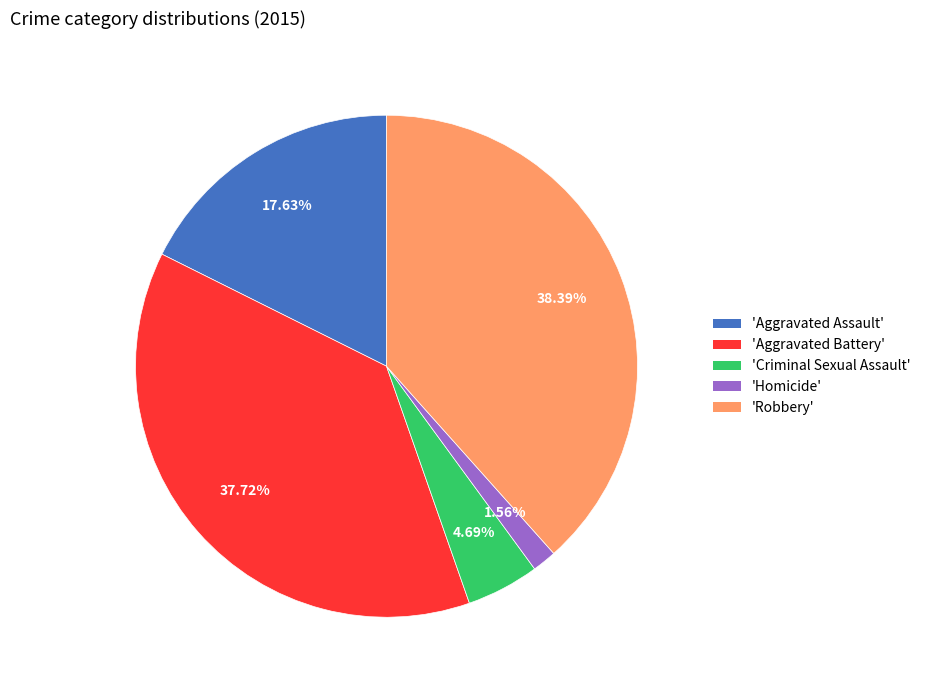

Does 'Robbery' account for over 50% of the chart?

No